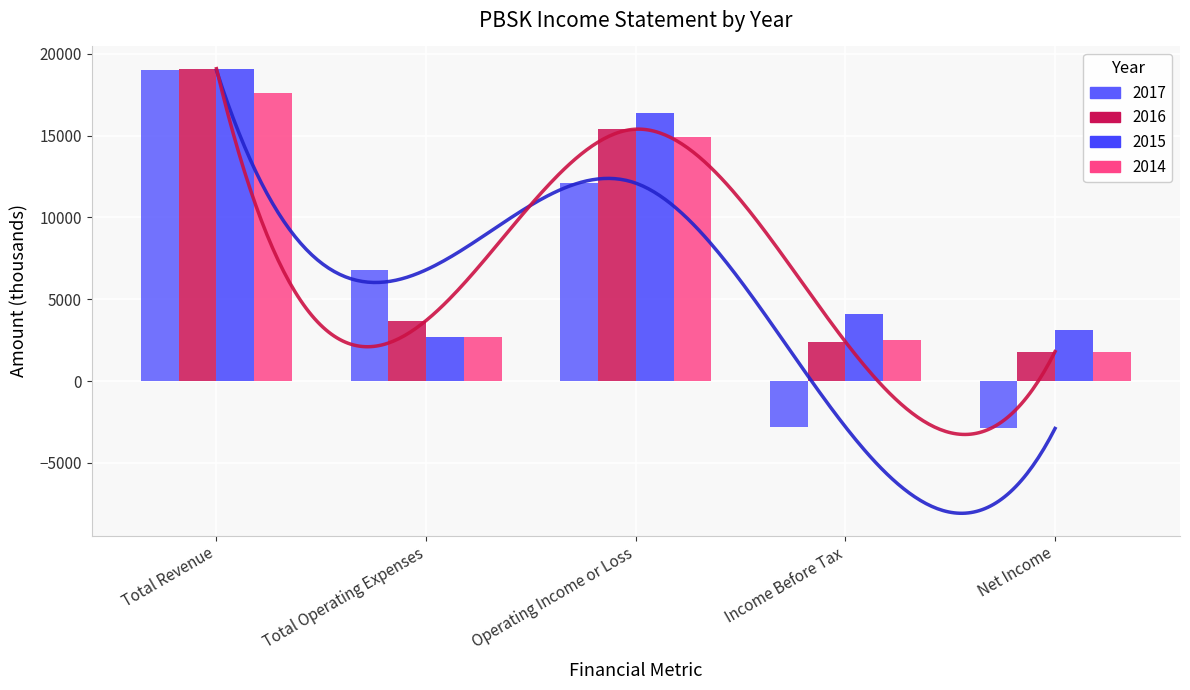

Reading left to right, transcribe all the data shown in this chart.

2017: Total Revenue=19000	Total Operating Expenses=6800	Operating Income or Loss=12100	Income Before Tax=-2800	Net Income=-2900
2016: Total Revenue=19100	Total Operating Expenses=3700	Operating Income or Loss=15400	Income Before Tax=2400	Net Income=1800
2015: Total Revenue=19100	Total Operating Expenses=2700	Operating Income or Loss=16400	Income Before Tax=4100	Net Income=3100
2014: Total Revenue=17600	Total Operating Expenses=2700	Operating Income or Loss=14900	Income Before Tax=2500	Net Income=1800